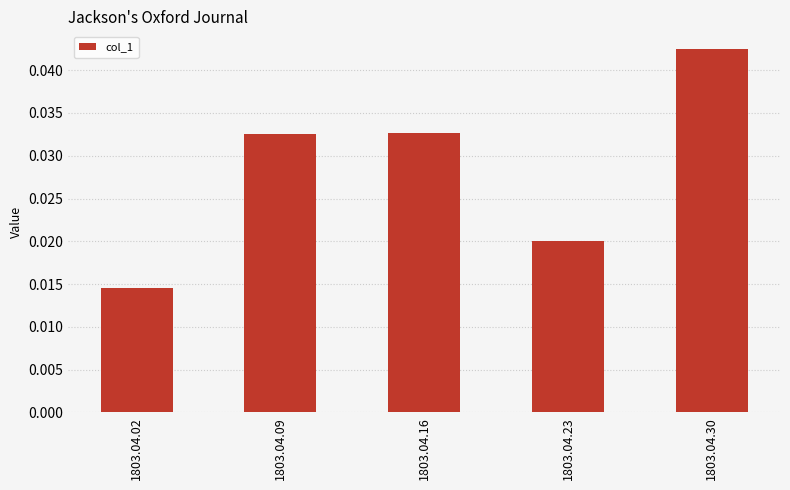

Which category has the lowest value across all series?

1803.04.02